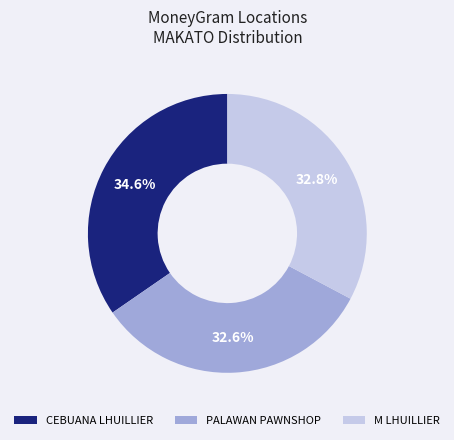

Between PALAWAN PAWNSHOP and CEBUANA LHUILLIER, which is larger?

CEBUANA LHUILLIER